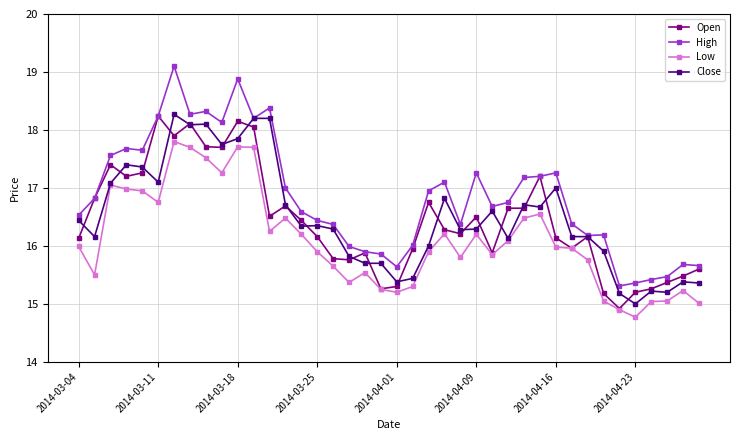

What is the value of the Close point at the 35th from the left?

15.2